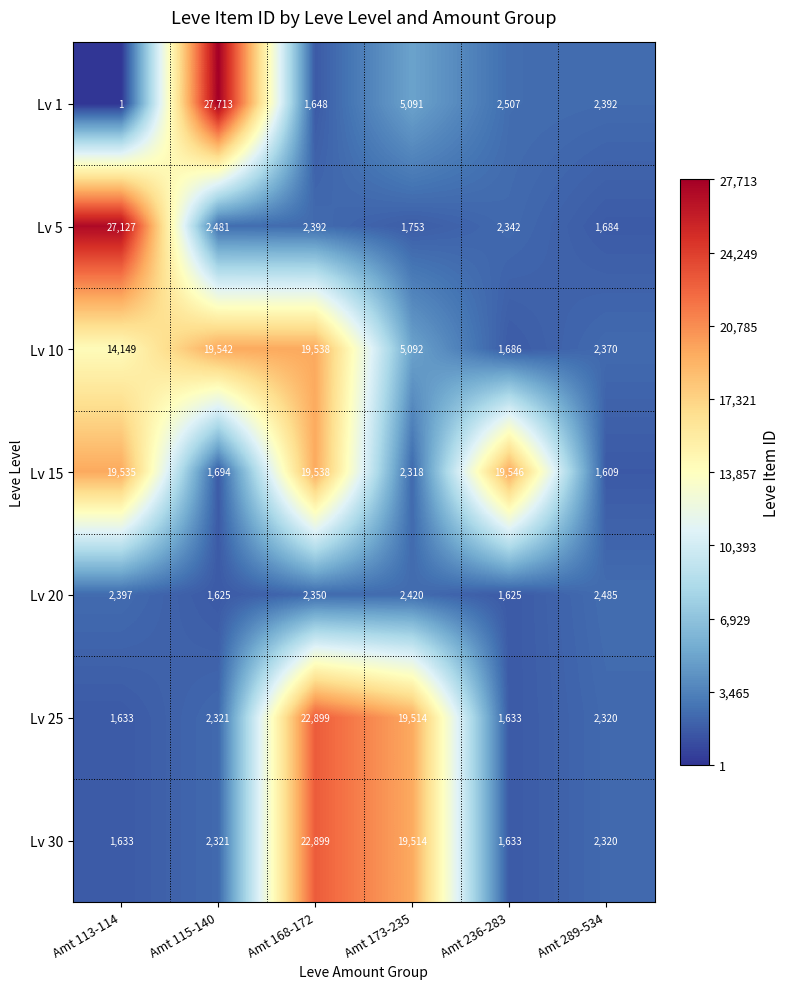

What value does the Lv 15 series have at Amt 236-283?

19546